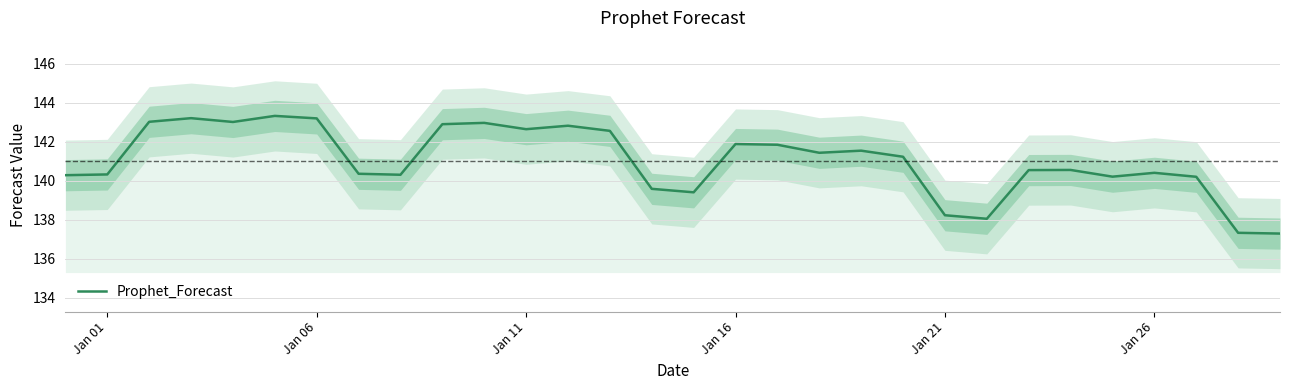

What is the highest value of the Prophet_Forecast series?

143.3